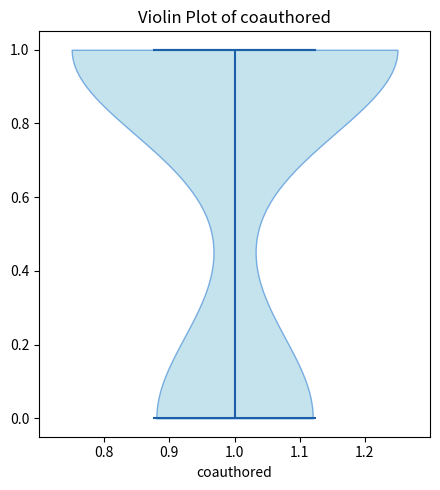

What is the highest point the violin at x = 1.0 reaches on the y-axis? The values are not printed on the chart, so give them approximately, as read against the axis.

1